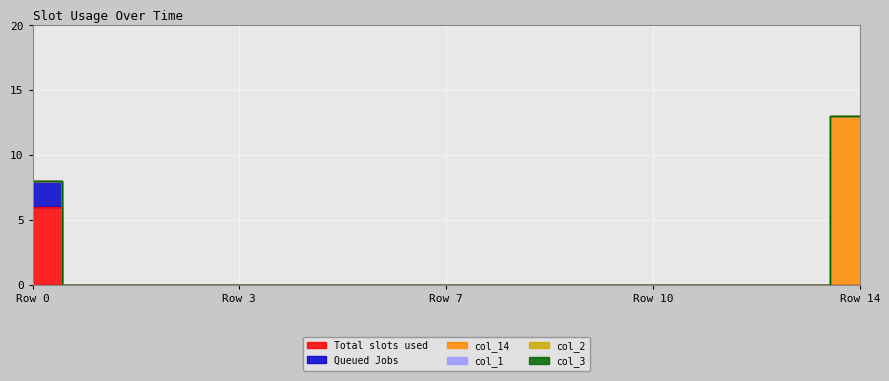

Reading left to right, list all the values displayed in this chart.

col_7: 0=6	1=0	2=0	3=0	4=0	5=0	6=0	7=0	8=0	9=0	10=0	11=0	12=0	13=0	14=0
col_10: 0=2	1=0	2=0	3=0	4=0	5=0	6=0	7=0	8=0	9=0	10=0	11=0	12=0	13=0	14=0
col_14: 0=0	1=0	2=0	3=0	4=0	5=0	6=0	7=0	8=0	9=0	10=0	11=0	12=0	13=0	14=13
col_1: 0=0	1=0	2=0	3=0	4=0	5=0	6=0	7=0	8=0	9=0	10=0	11=0	12=0	13=0	14=0
col_2: 0=0	1=0	2=0	3=0	4=0	5=0	6=0	7=0	8=0	9=0	10=0	11=0	12=0	13=0	14=0
col_3: 0=0	1=0	2=0	3=0	4=0	5=0	6=0	7=0	8=0	9=0	10=0	11=0	12=0	13=0	14=0